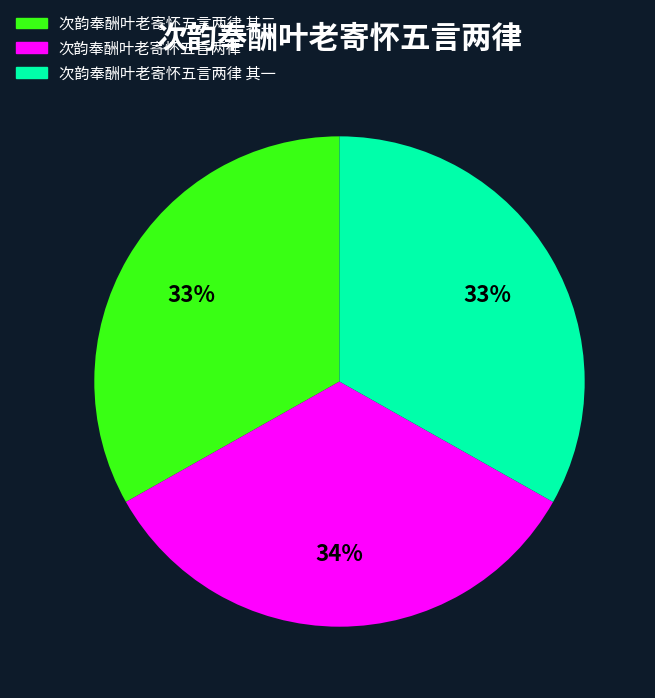

To the nearest percent, what portion does 次韵奉酬叶老寄怀五言两律 其二 represent?

33%